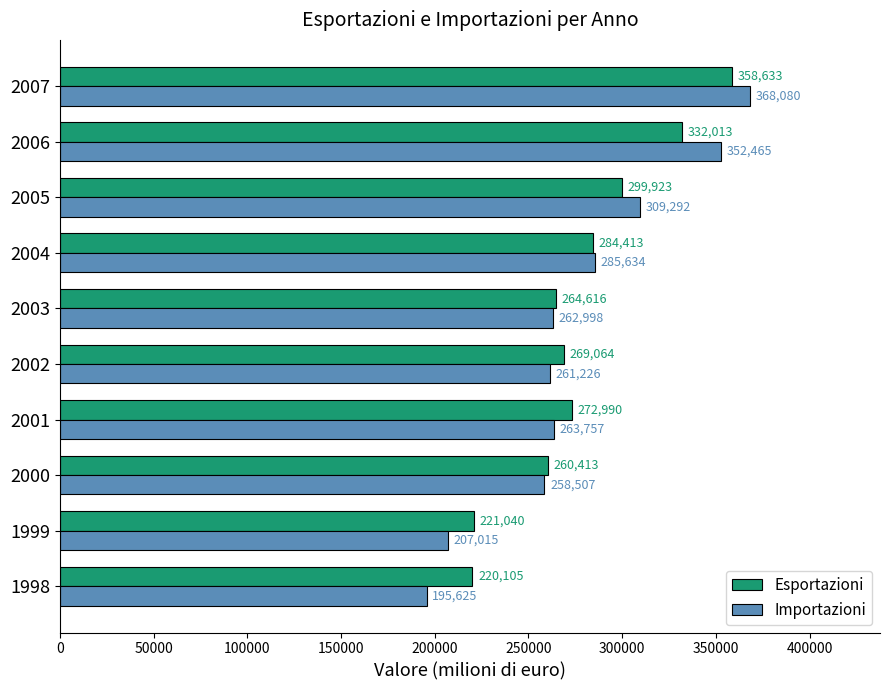

What value does the Importazioni series have at 2007, to the nearest 10?

368080